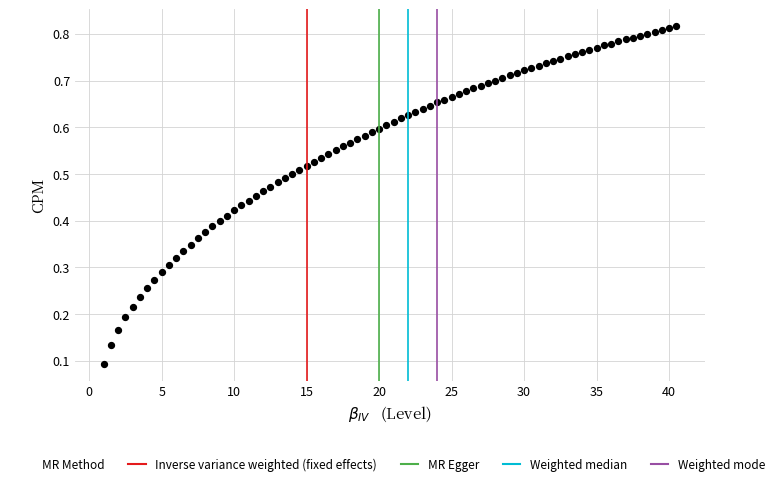

What is the range of X values (max minus min)?

39.5